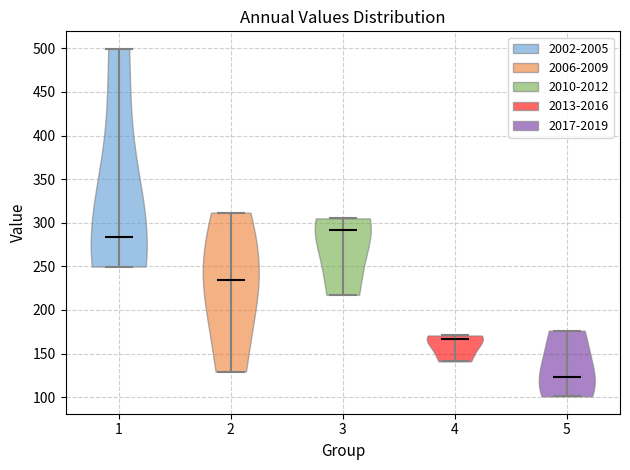

Reading left to right, read every violin against the y-axis: where its median line is, and the lowest and highest points it reaches. The values are not printed on the chart, so give them approximately, as read against the axis.

1: median line 285, lowest point 250, highest point 500
2: median line 235, lowest point 130, highest point 310
3: median line 290, lowest point 215, highest point 305
4: median line 165, lowest point 140, highest point 170
5: median line 125, lowest point 100, highest point 175